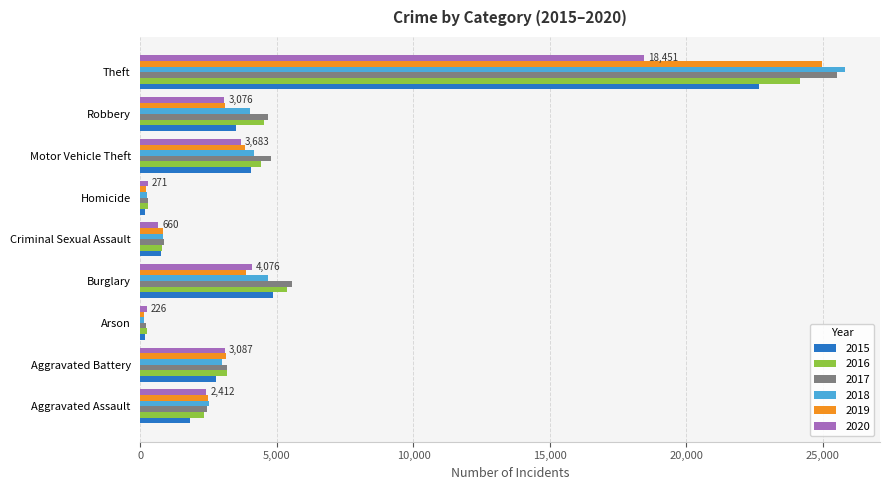

What is the greatest value displayed?

25799